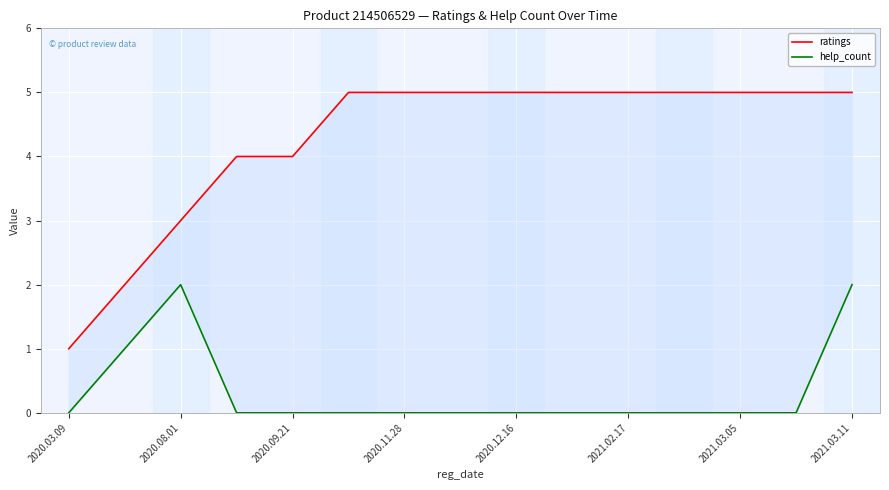

What are all the series names shown in the legend?

ratings, help_count